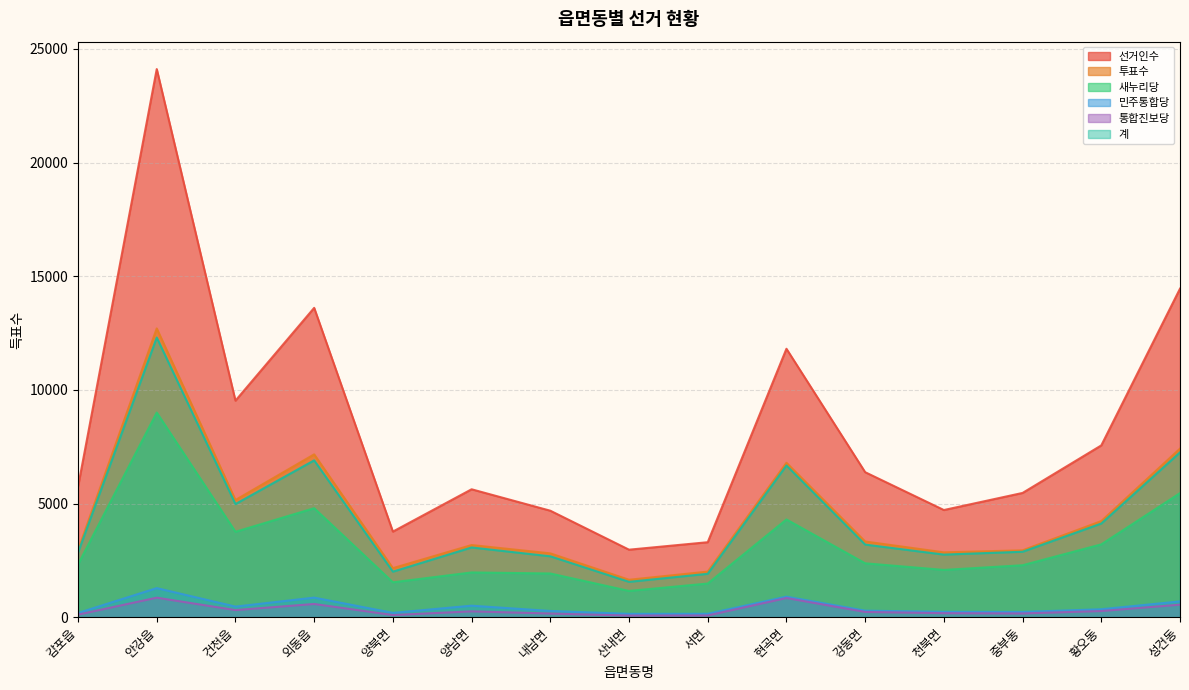

Is it true that 민주통합당 equals 505 at 현곡면?

False